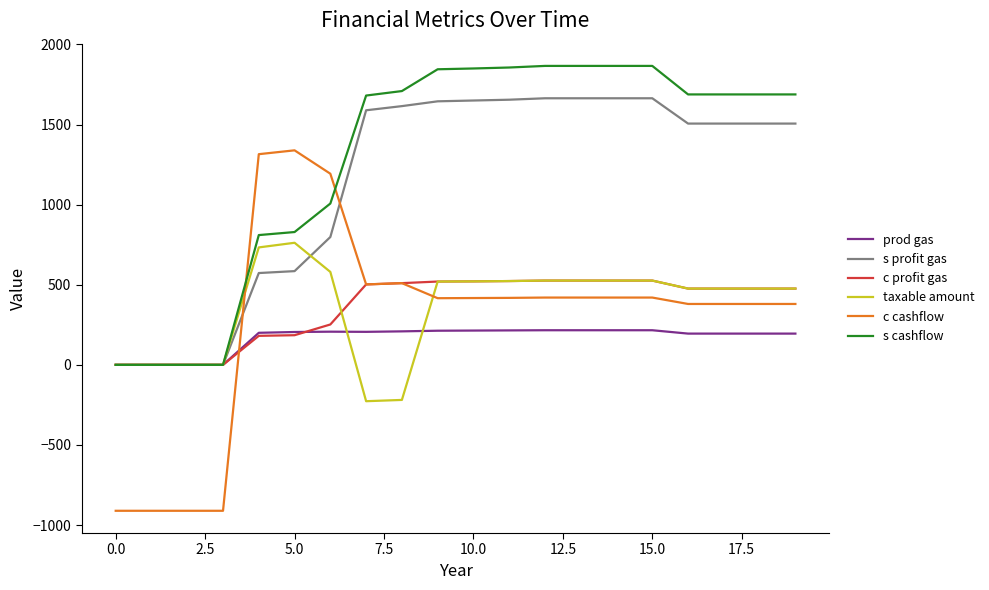

Which series has the widest spread of values?

c cashflow